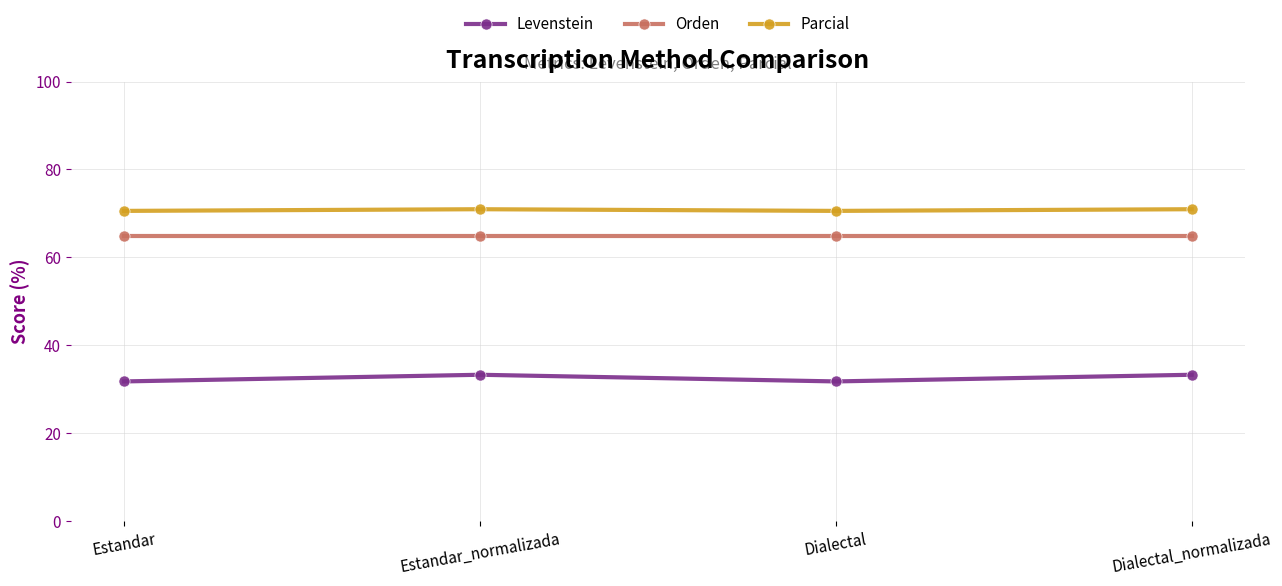

What is the difference between the highest and lowest values at Estandar_normalizada?

37.6